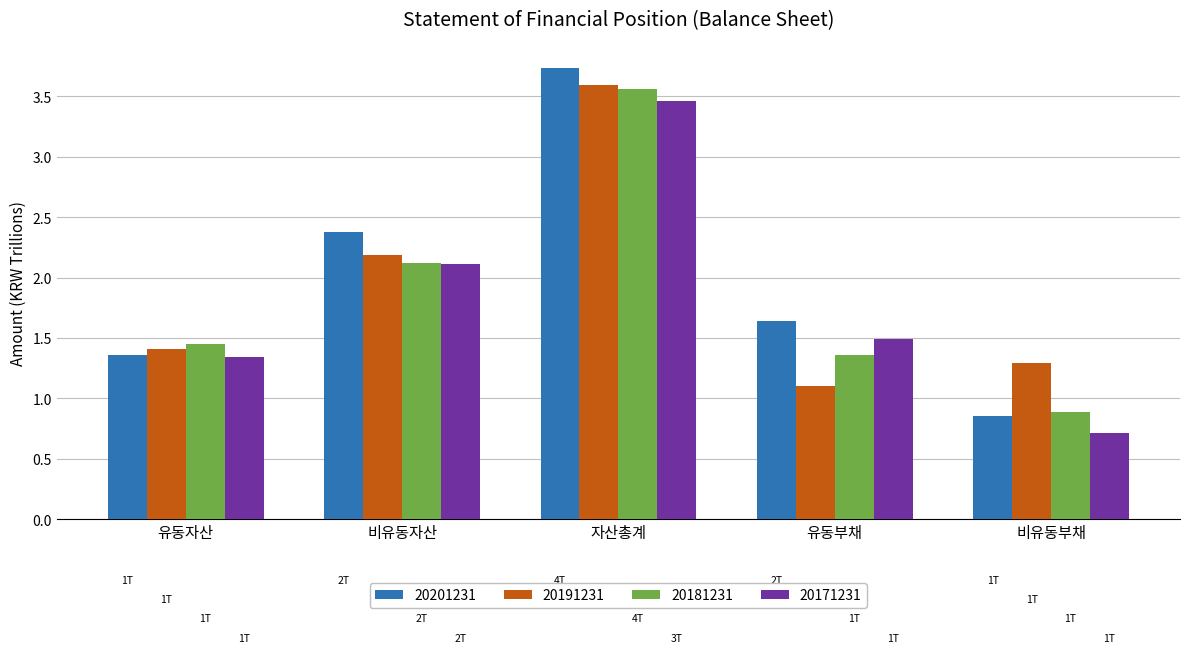

At which label does 20181231 reach its minimum?

비유동부채